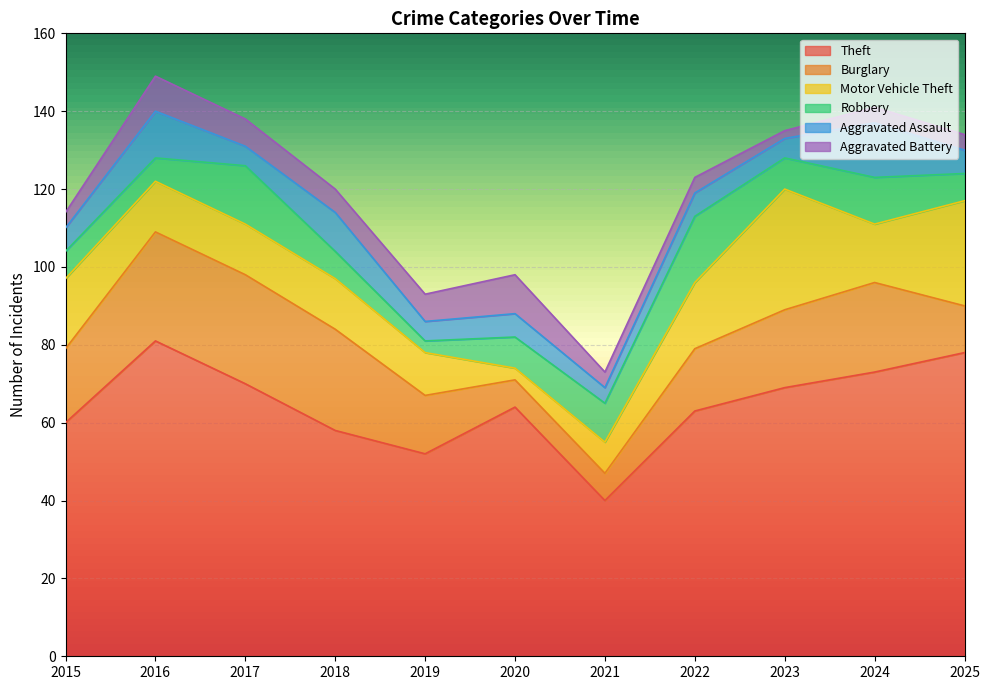

What is the difference between the maximum and second lowest values in the Burglary series?

21